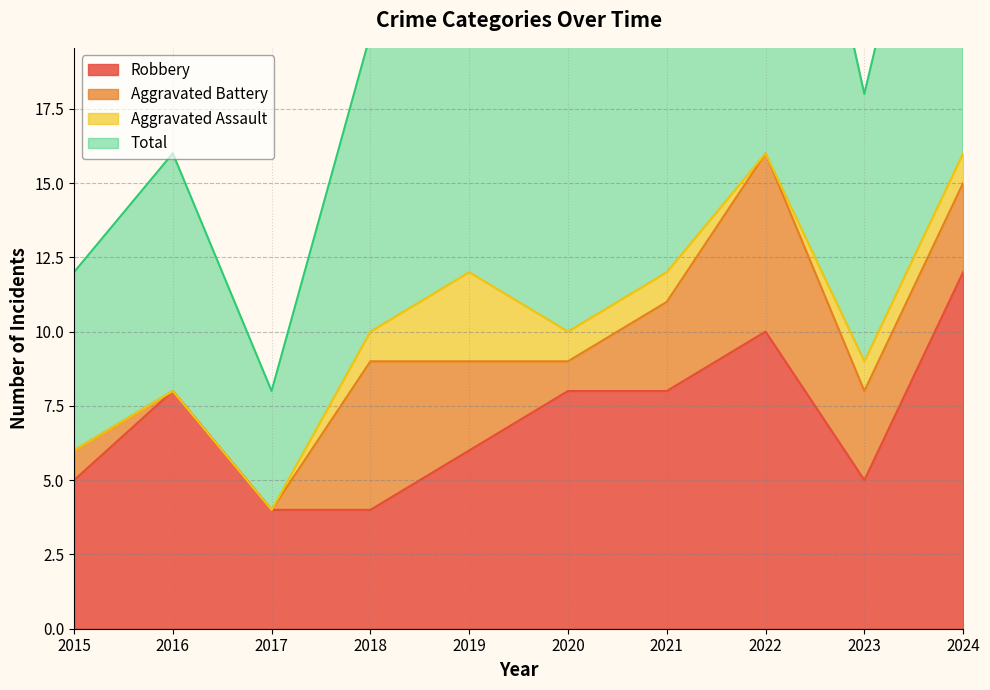

Count the Robbery values in the range 5 to 8.

6